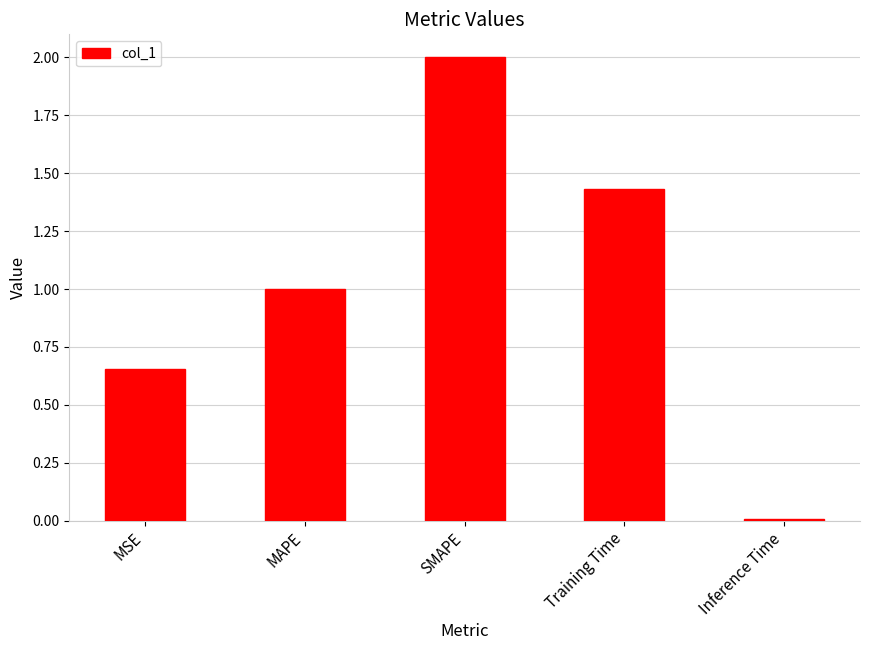

True or false: the data shows 2.0 at SMAPE.

True